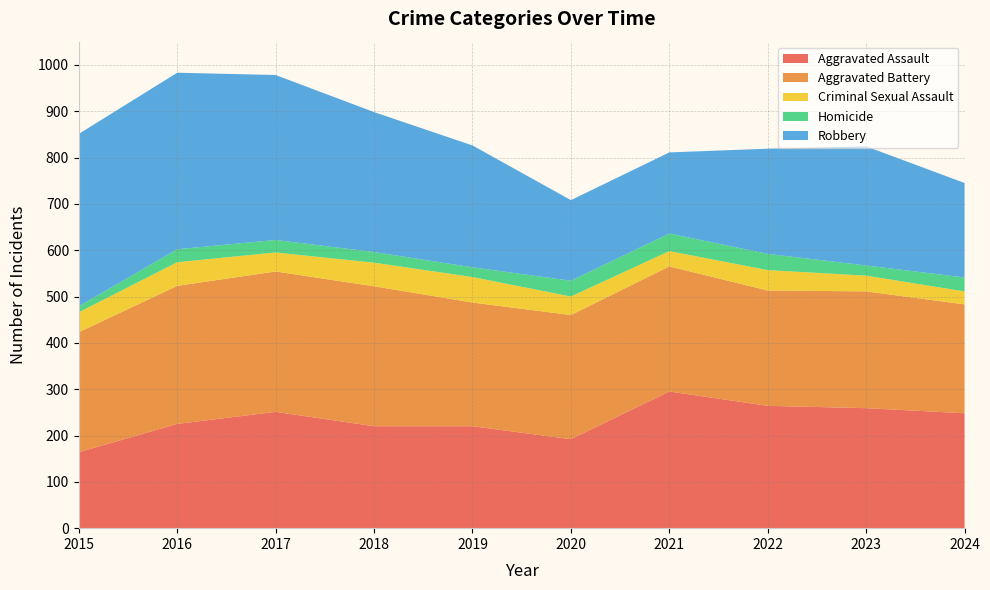

Reading left to right, extract all data points from this chart.

Aggravated Assault: 2015=164	2016=225	2017=251	2018=220	2019=220	2020=192	2021=295	2022=264	2023=259	2024=248
Aggravated Battery: 2015=259	2016=298	2017=303	2018=302	2019=267	2020=268	2021=270	2022=249	2023=252	2024=235
Criminal Sexual Assault: 2015=43	2016=51	2017=41	2018=51	2019=55	2020=40	2021=33	2022=44	2023=34	2024=28
Homicide: 2015=13	2016=28	2017=27	2018=23	2019=21	2020=34	2021=38	2022=35	2023=22	2024=30
Robbery: 2015=372	2016=381	2017=356	2018=302	2019=263	2020=174	2021=175	2022=227	2023=257	2024=204